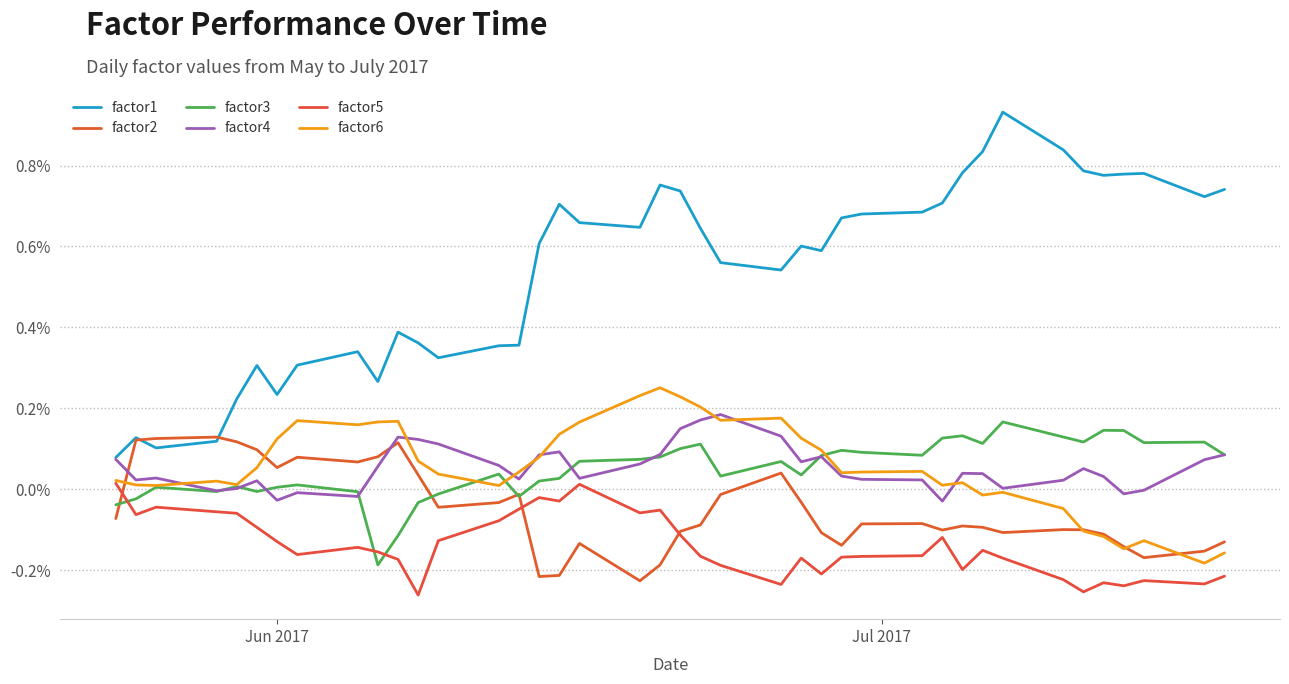

Is this an area chart (filled region under the line)?

No